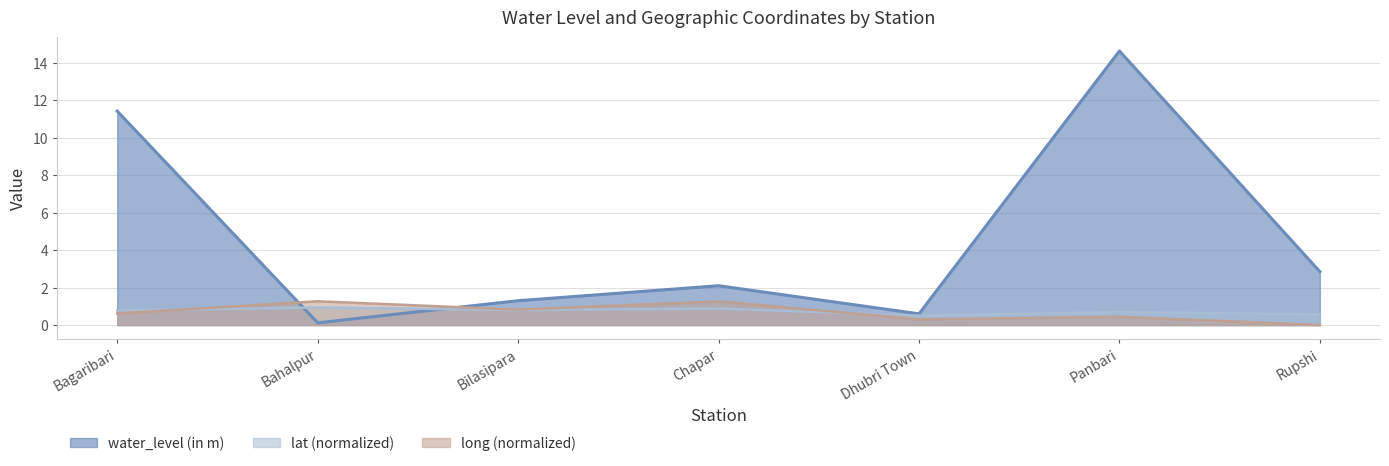

What is the total value across all series at Bahalpur?

2.3